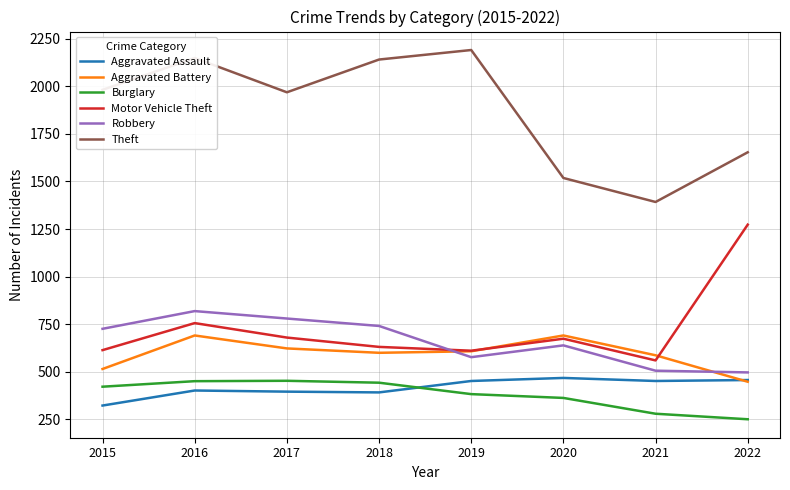

Which series has the largest total across all categories?

Theft